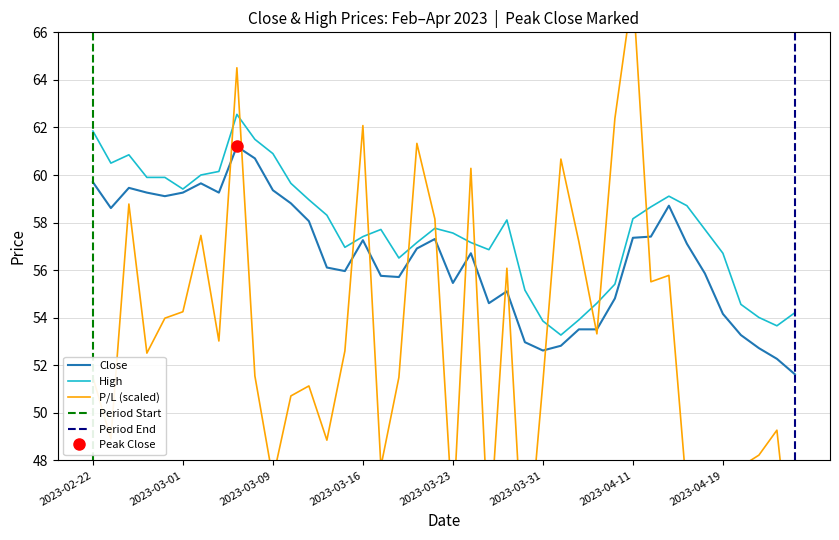

At which label does Close first exceed 56?

2023-02-22